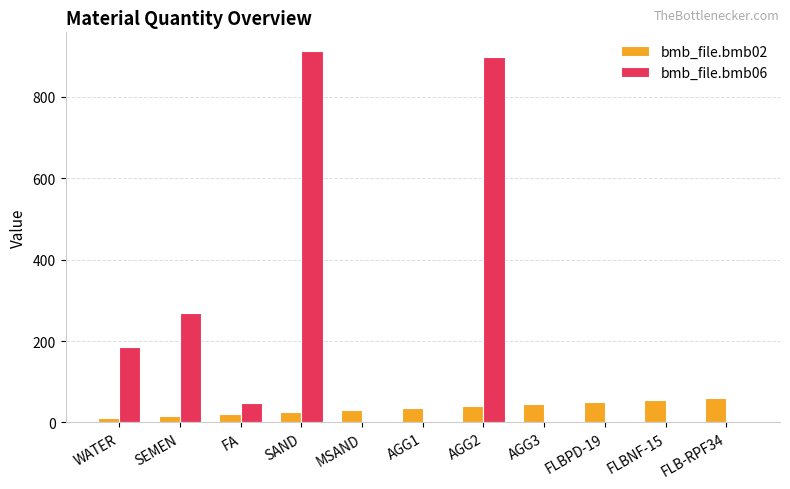

True or false: bmb_file.bmb06 has a value of -450.8 at FLB-RPF34.

False